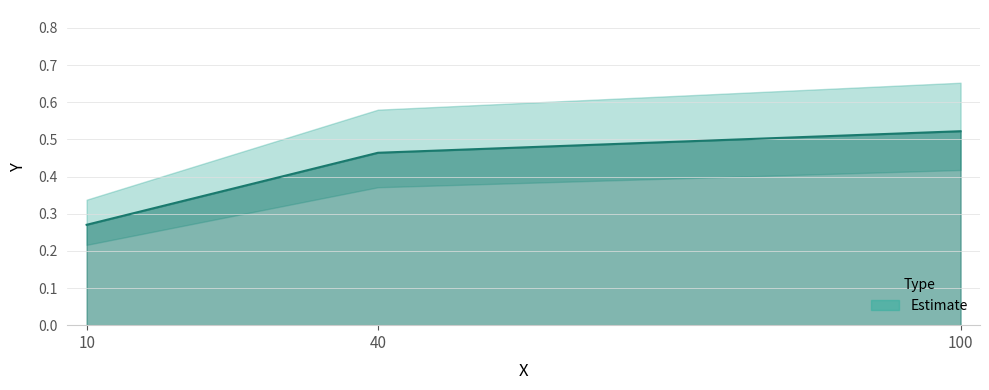

List the labels in order of value, largest first.

100, 40, 10